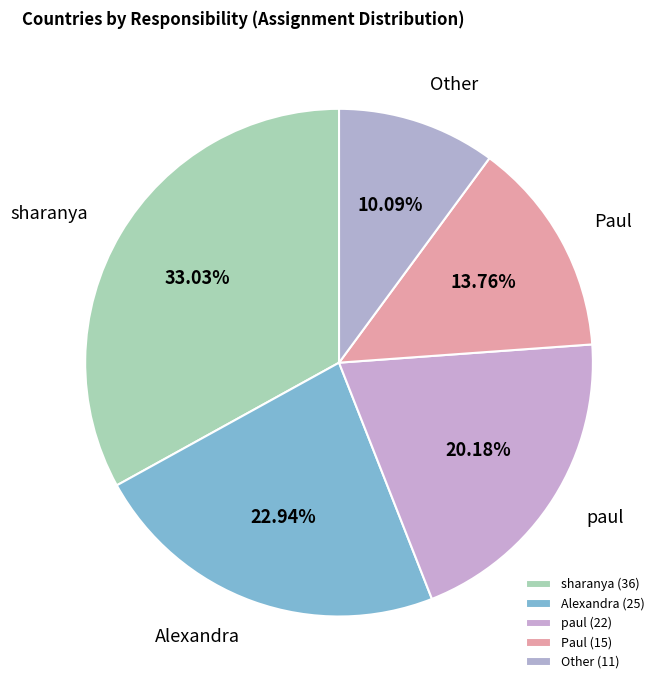

Combined, what portion of the pie is Alexandra and sharanya?

56.0%